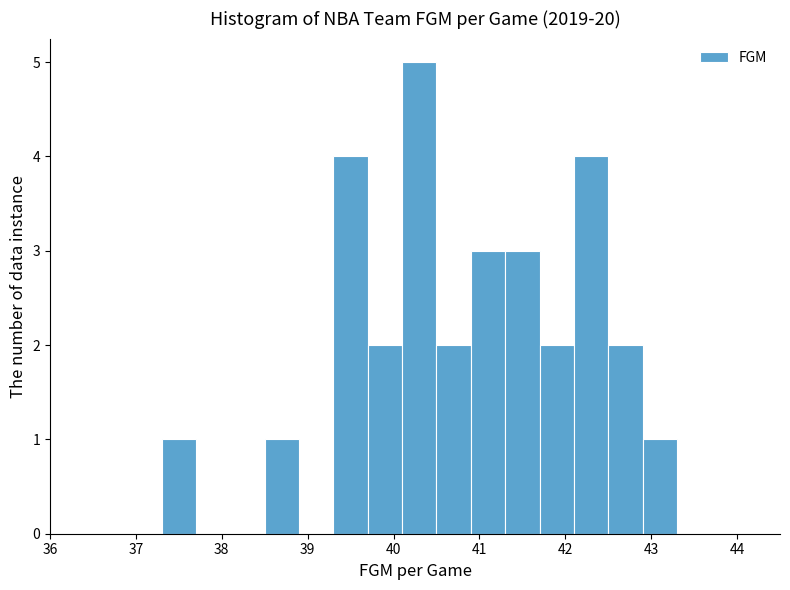

How tall is the bar that spans 37.3 to 37.7 on the x-axis? The values are not printed on the chart, so give them approximately, as read against the axis.

1